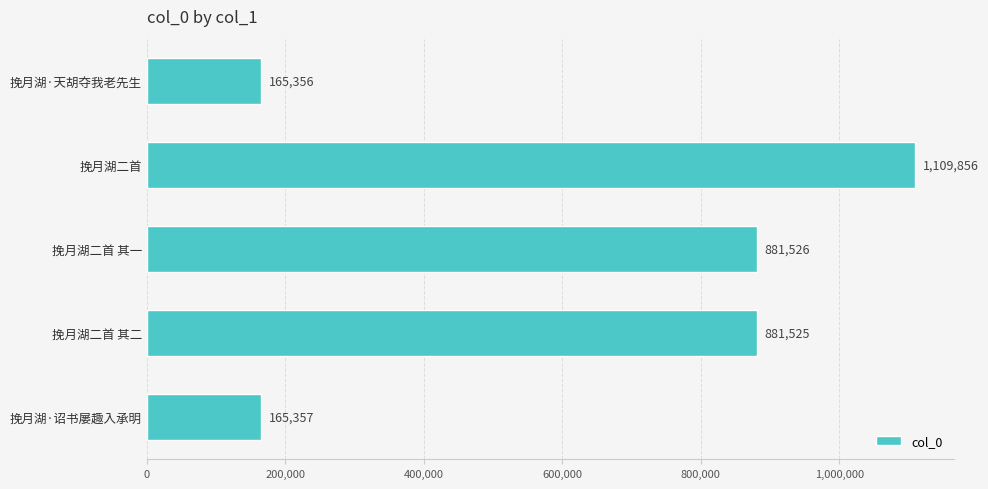

What is the value of the 1st bar from the top?

165356